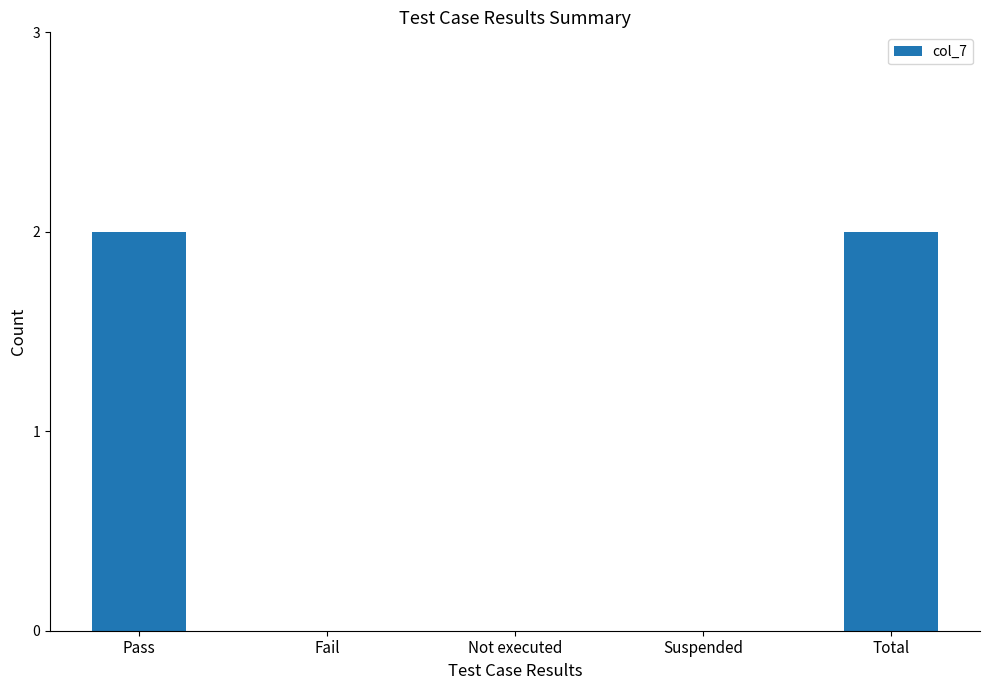

Reading left to right, what are all the values shown in this chart?

Pass=2	Fail=0	Not executed=0	Suspended=0	Total=2